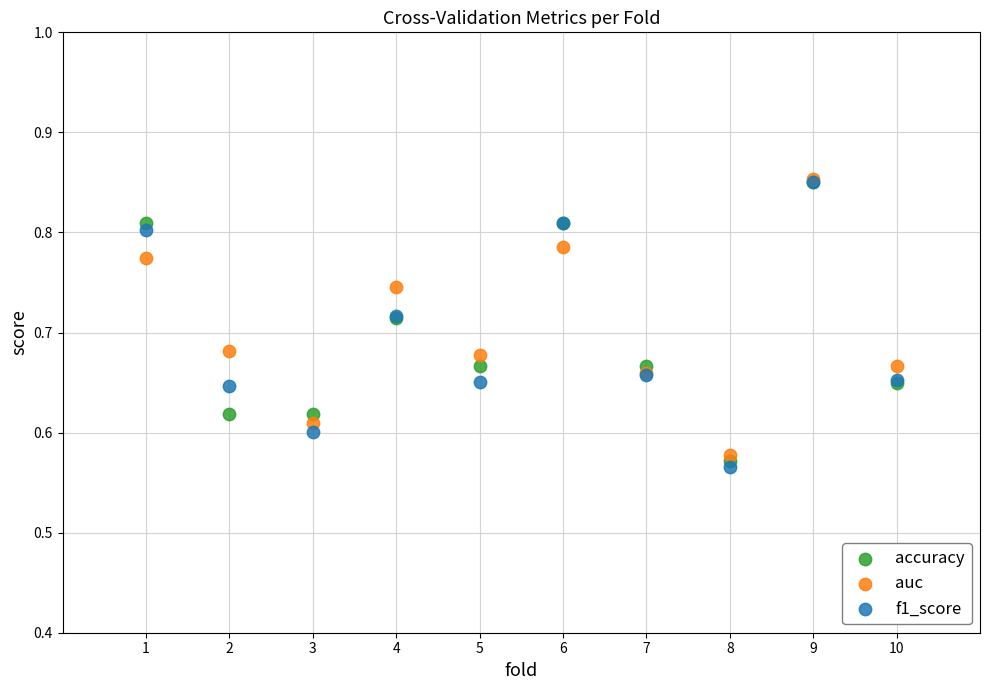

What are all the series names shown in the legend?

accuracy, auc, f1_score